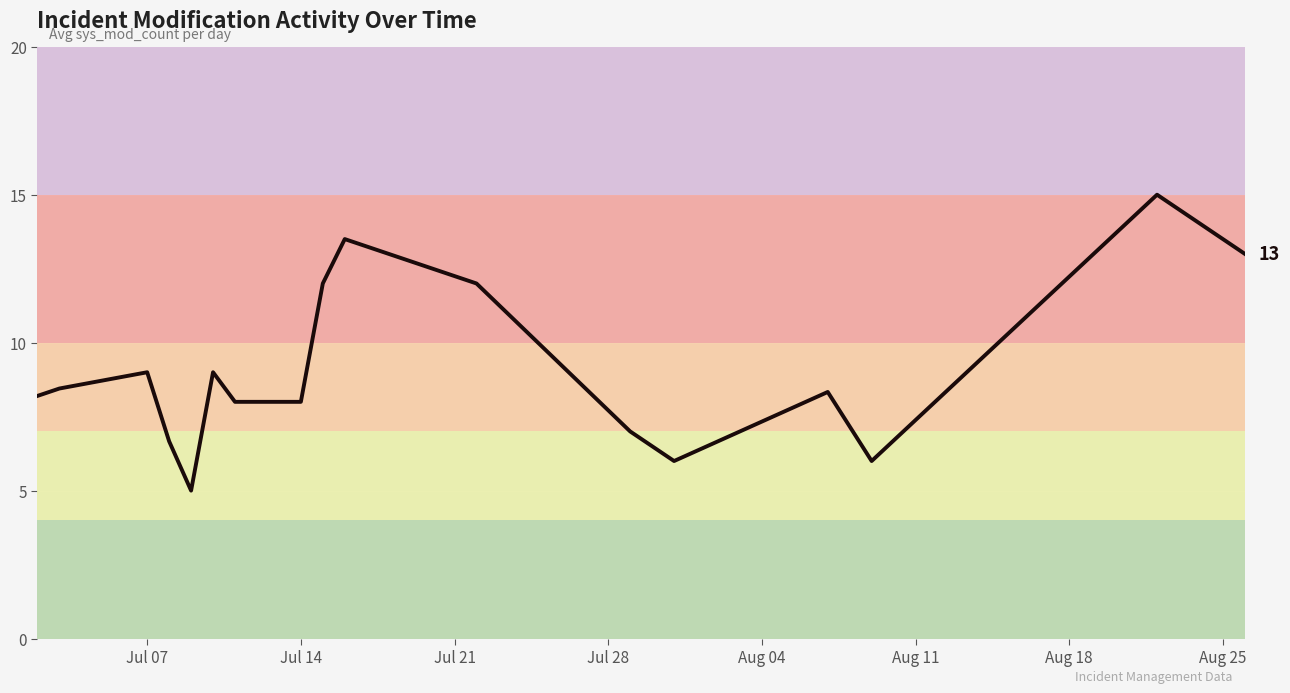

What is the smallest value displayed?

5.0